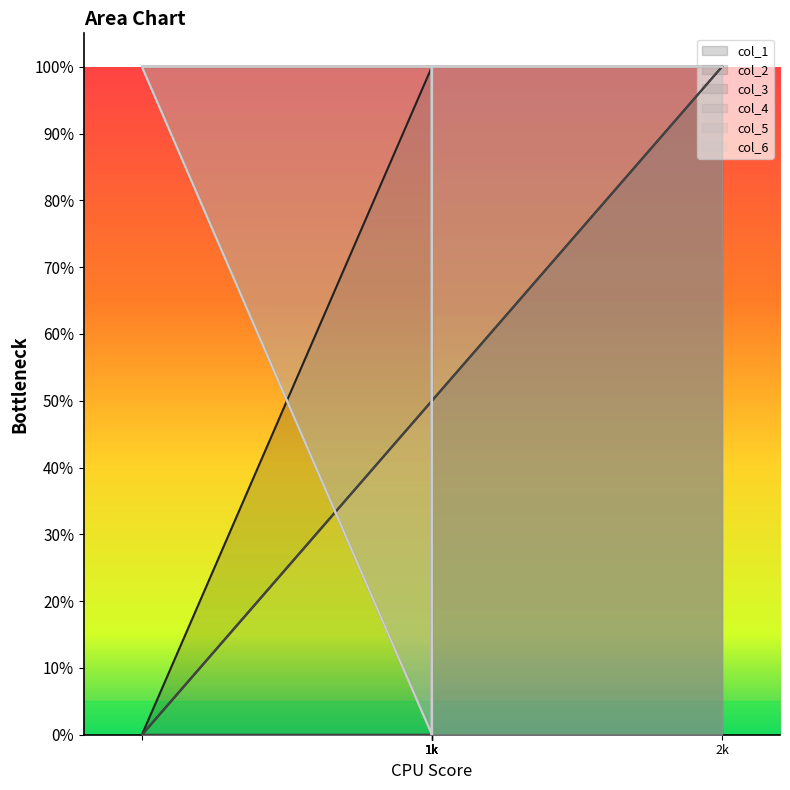

What is the total value across all series at 1k?

2